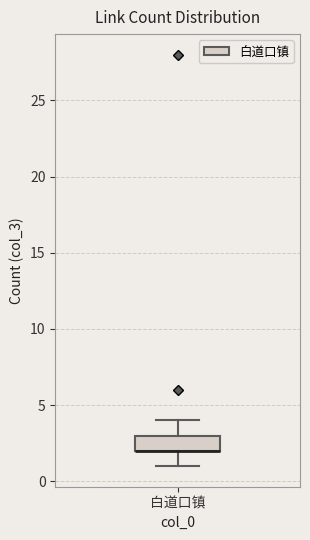

Transcribe this box plot: give where the median line is, the range the box spans, and where the two whiskers end, as read against the y-axis. The values are not printed on the chart, so give them approximately, as read against the axis.

median 2 (drawn on the box's lower edge), box 2 to 3, whiskers 1 to 4